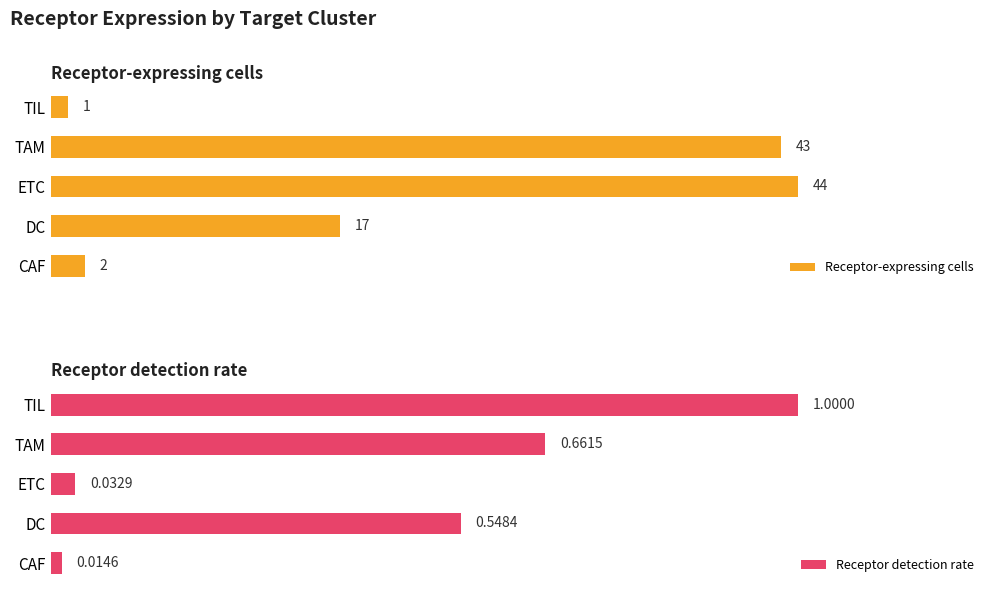

Where does the Receptor-expressing cells series first go above 17?

2